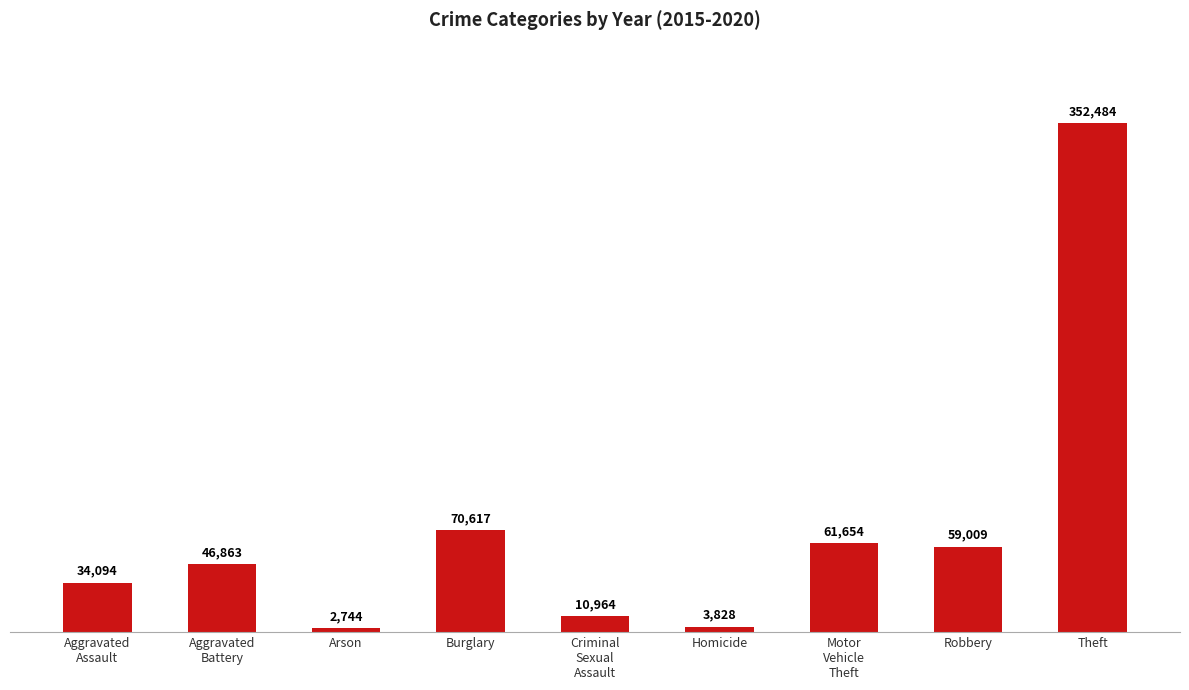

What is the ratio of the value at Homicide to the value at Robbery?

0.1